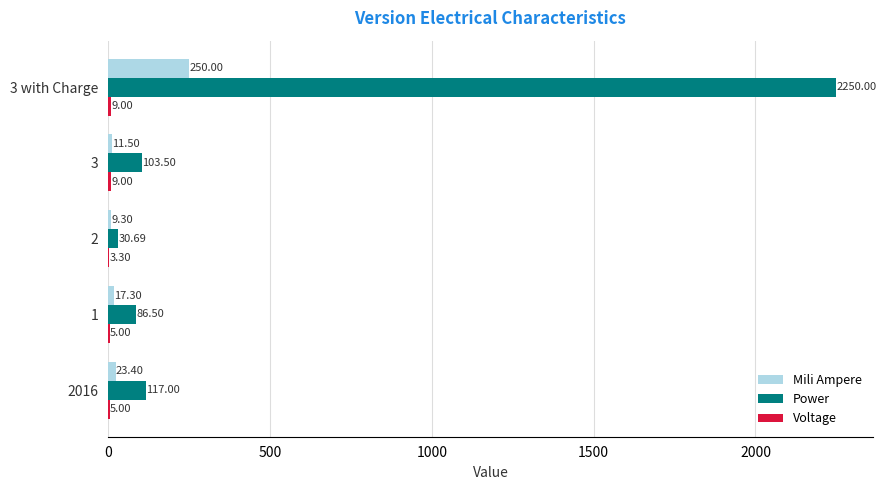

Which series changed the most between 2016 and 3 with Charge?

Power